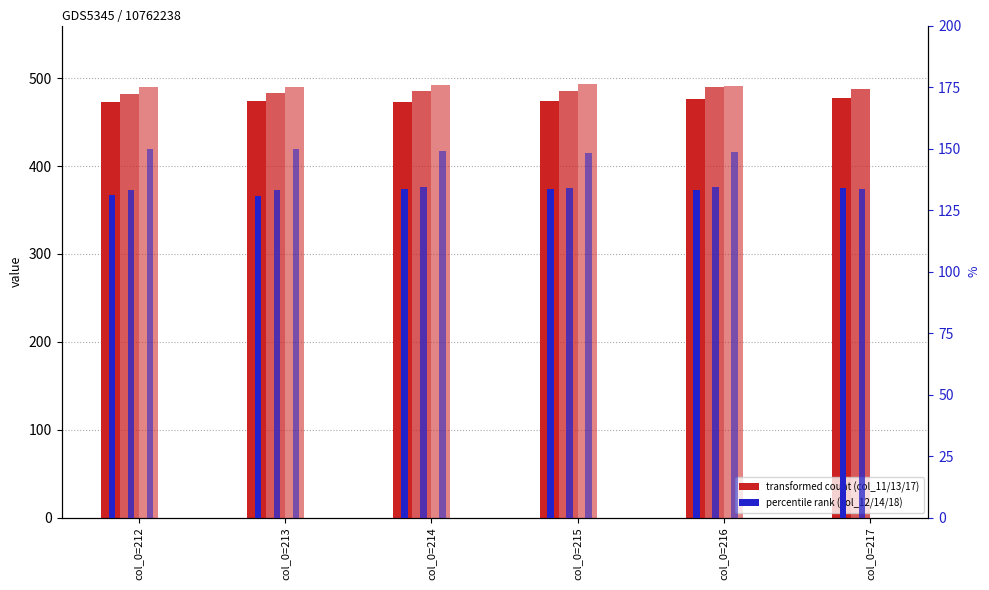

How many data points in col_11 are above 474?

4